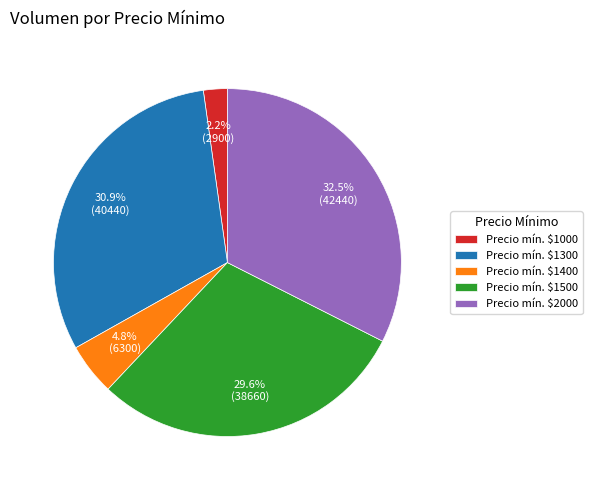

What is the smallest slice in the pie chart?

Precio mín. $1000